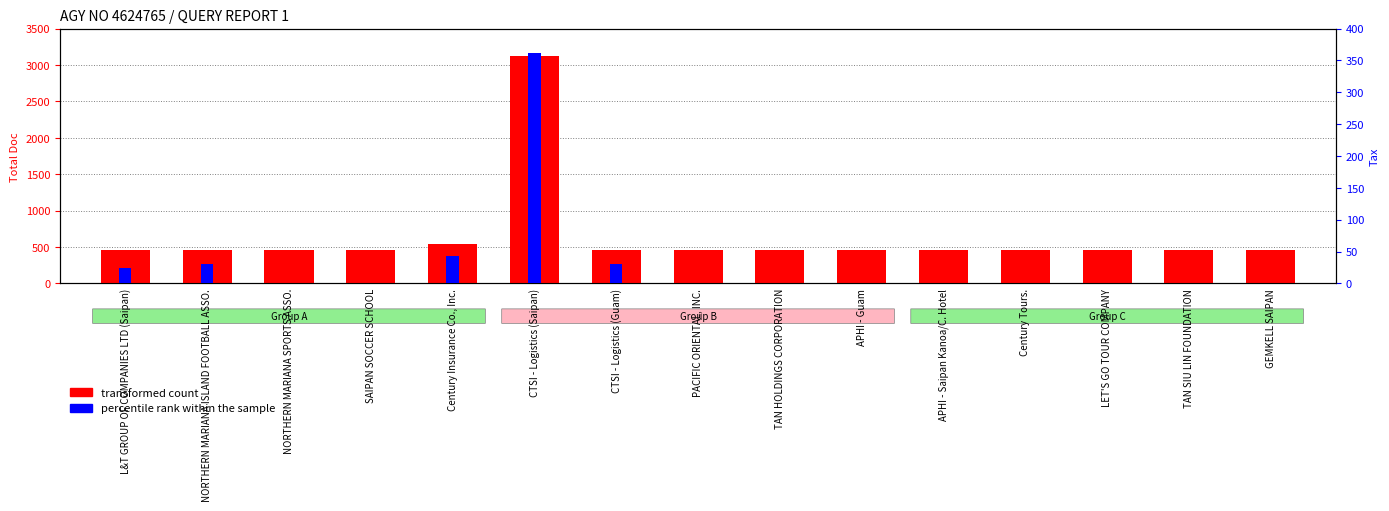

What is the average value of the percentile rank within the sample series?

32.8